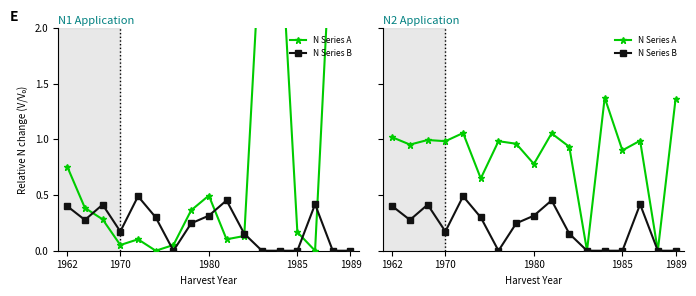

What is the label of the 10th point from the left?

9